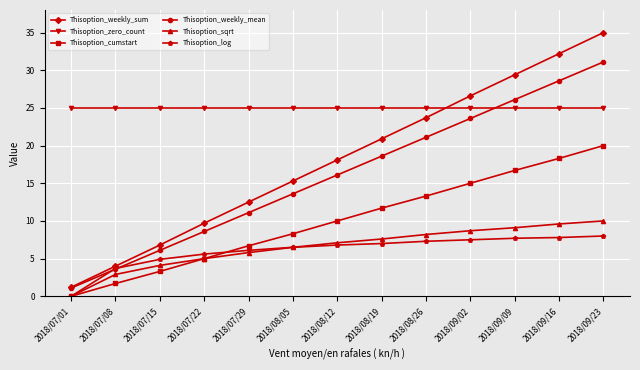

What is the difference between the highest and lowest values at 2018/09/09?

21.7